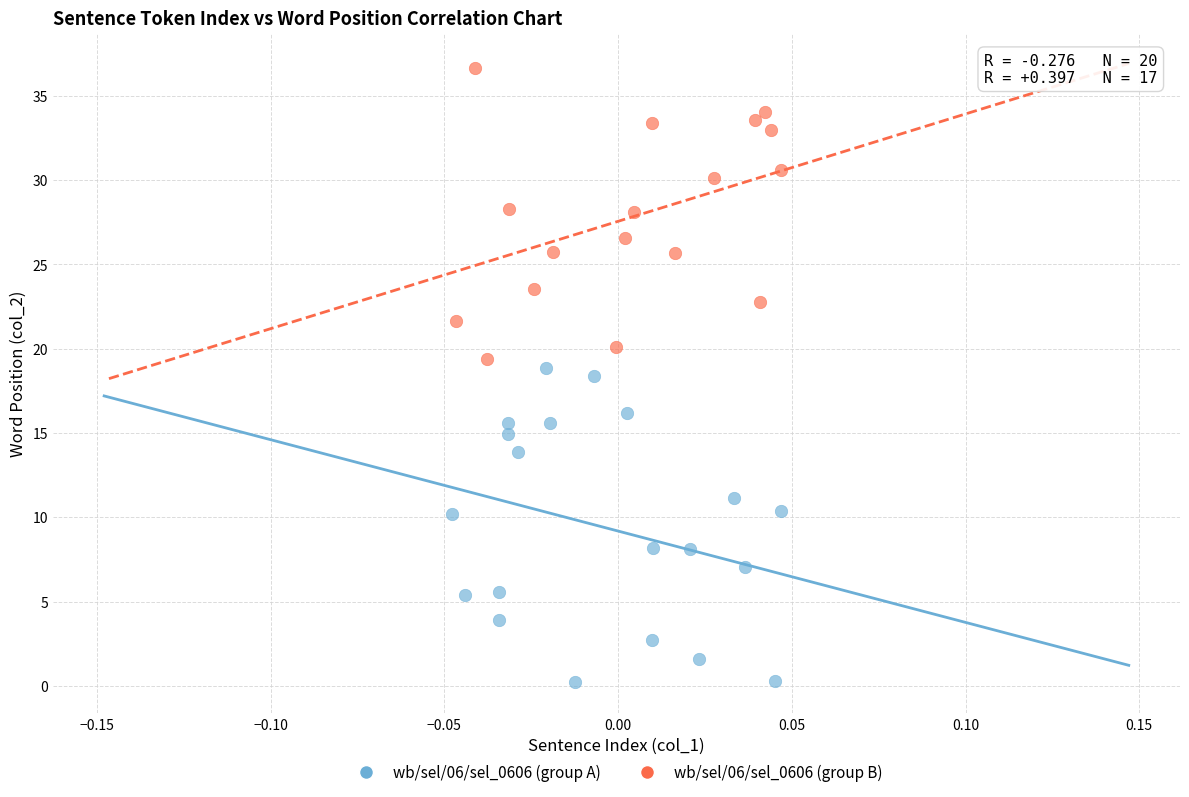

Which series has the widest spread of Y values?

wb/sel/06/sel_0606 (group A)